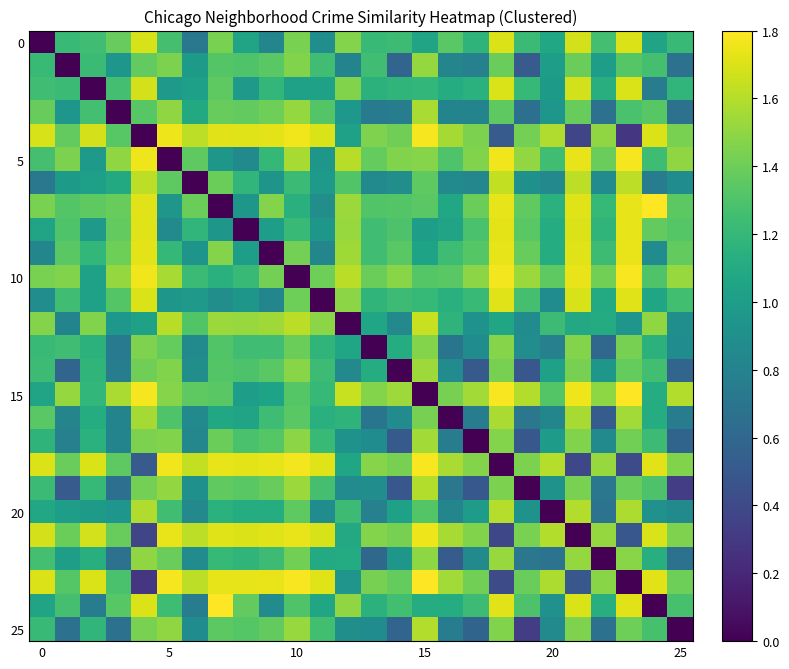

What is the maximum value shown in the chart?

1.8